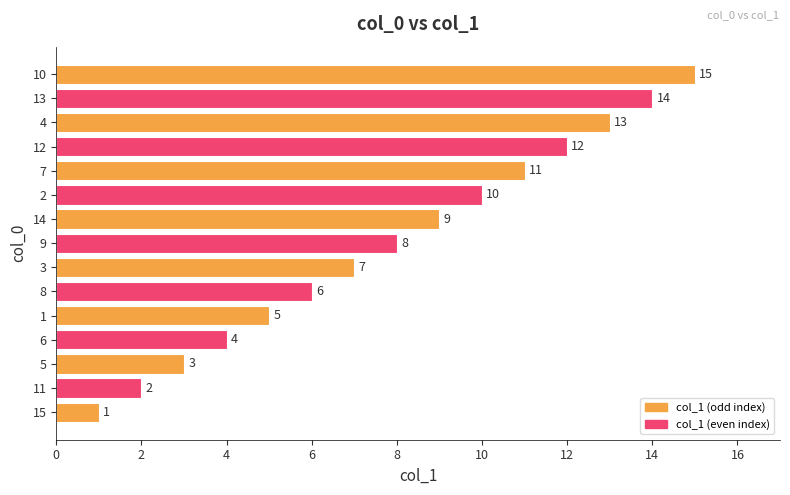

What is the difference between the values at 12 and 11?

10